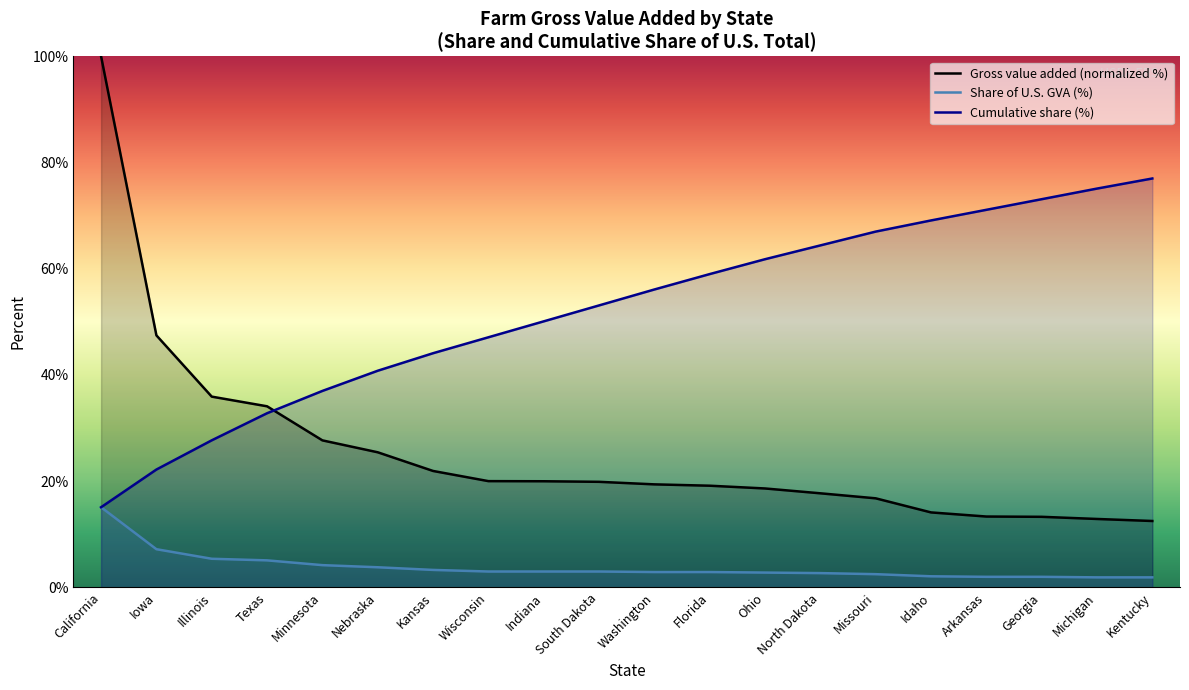

Reading left to right, extract all data points from this chart.

Gross value added ($1,000): 100.0	47.5	35.9	34.1	27.7	25.4	21.9	20.0	20.0	19.9	19.4	19.2	18.6	17.7	16.8	14.1	13.4	13.3	12.9	12.5
Share of U.S. GVA (%): 15.1	7.2	5.4	5.1	4.2	3.8	3.3	3.0	3.0	3.0	2.9	2.9	2.8	2.7	2.5	2.1	2.0	2.0	1.9	1.9
Cumulative share (%): 15.1	22.2	27.7	32.8	37.0	40.8	44.1	47.1	50.1	53.1	56.1	59.0	61.8	64.4	67.0	69.1	71.1	73.1	75.1	77.0